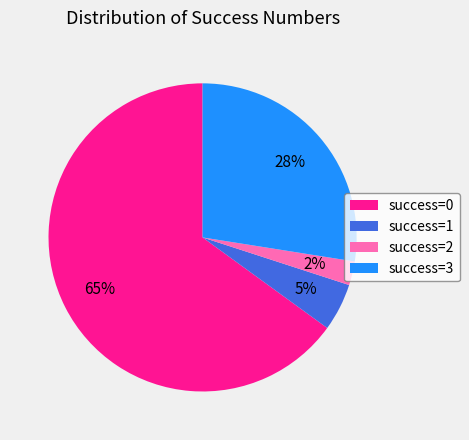

Rank the categories by value from lowest to highest.

success=2, success=1, success=3, success=0